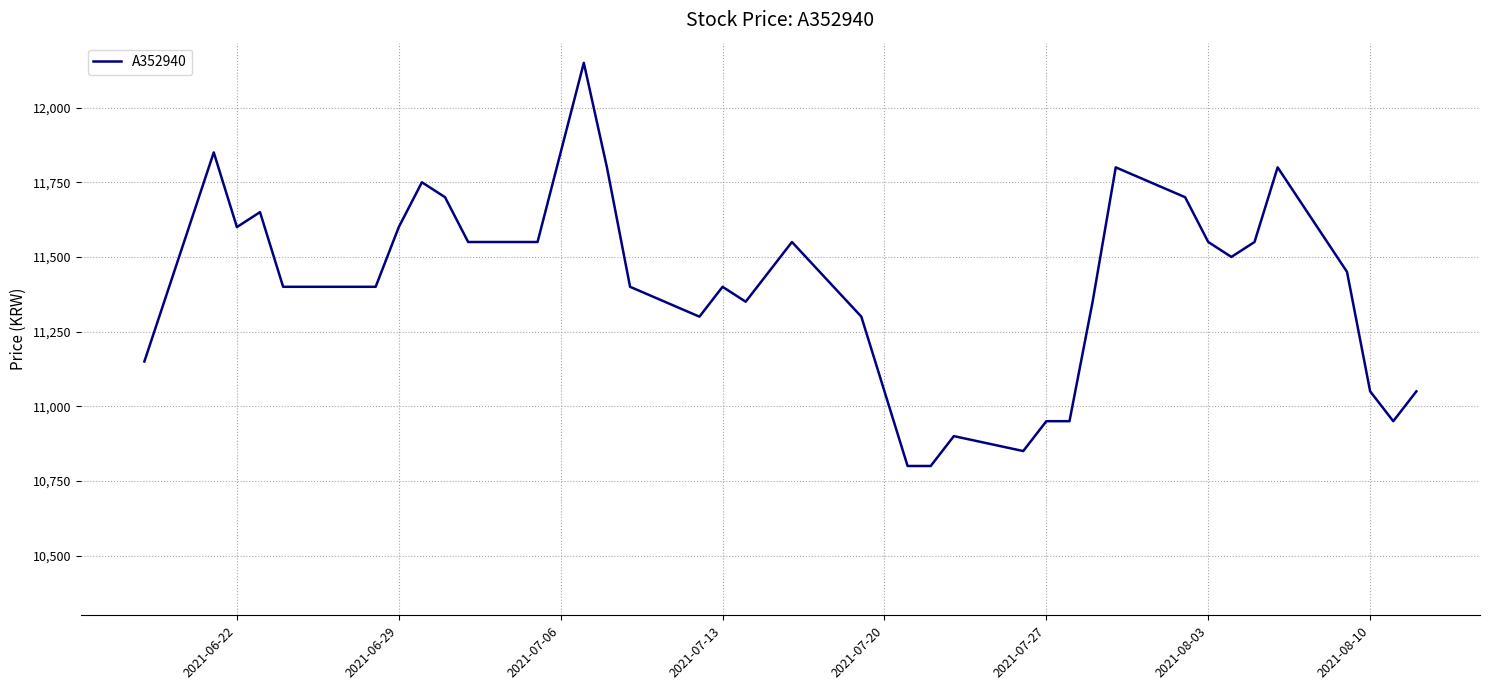

What is the difference between the maximum and minimum values?

1350